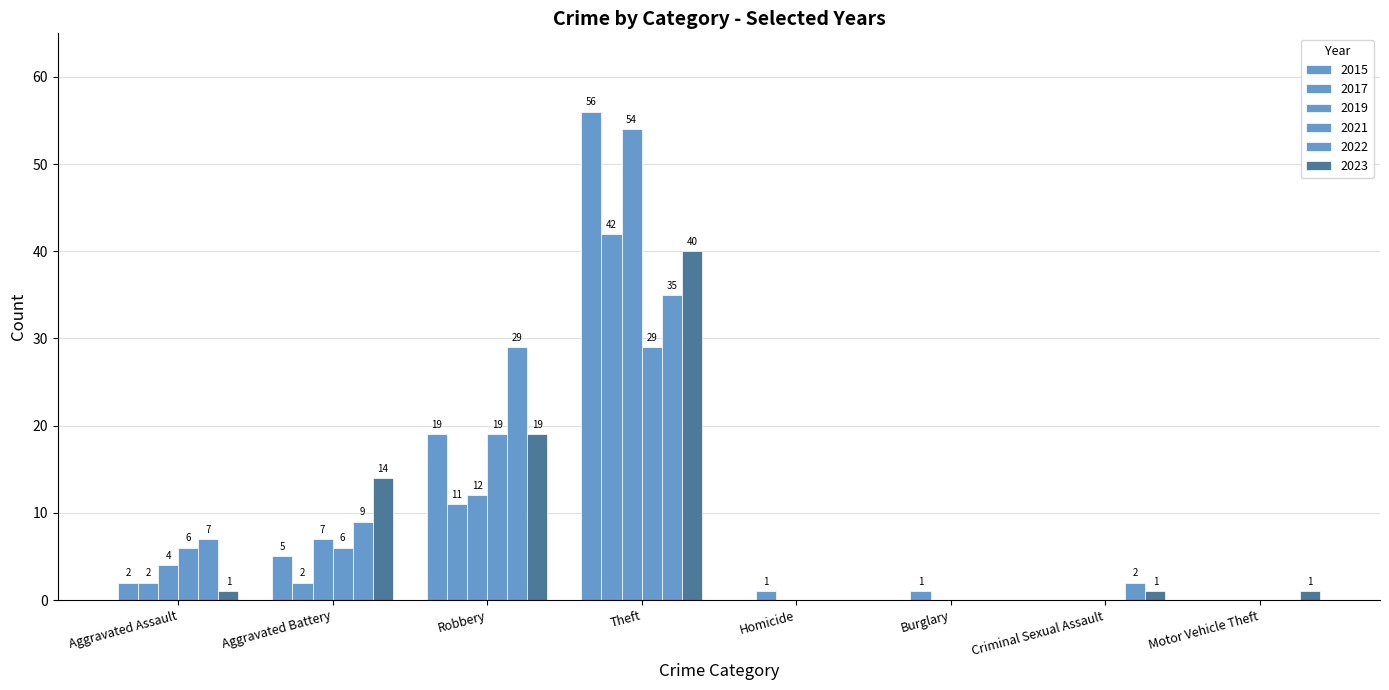

How many data points does each series have?

8